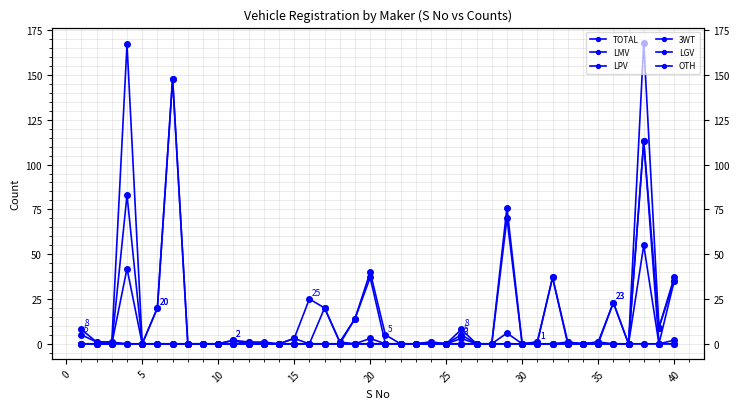

What is the sum of all LPV values?

55